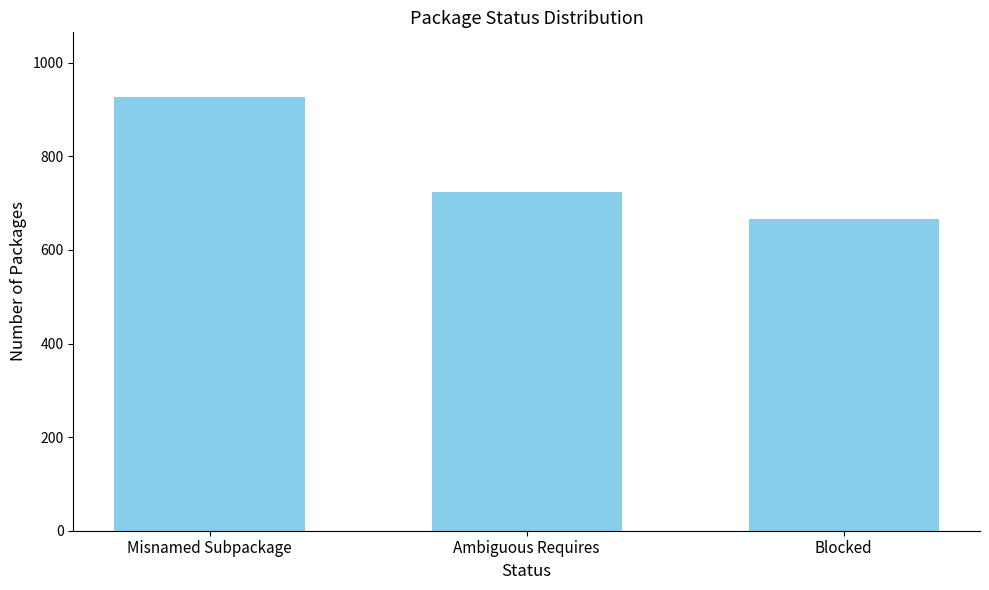

Are the bars grouped side by side (vs. stacked)?

No